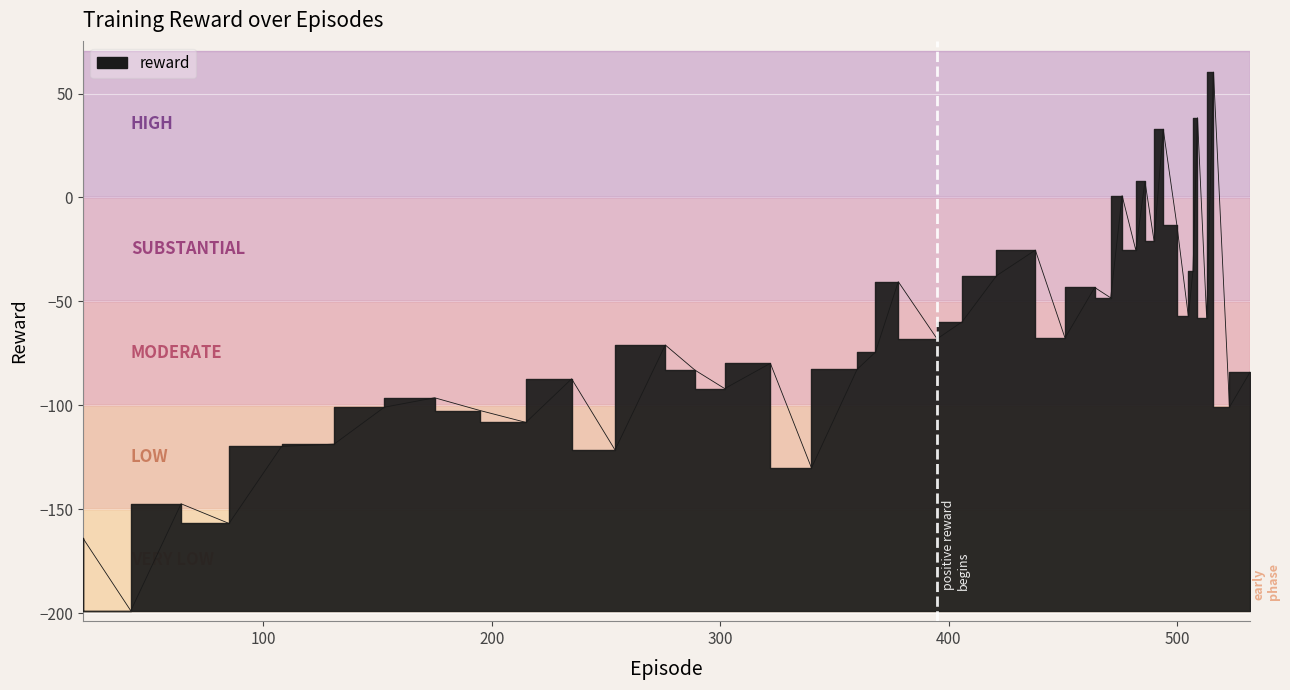

Count the number of data series in this chart.

1